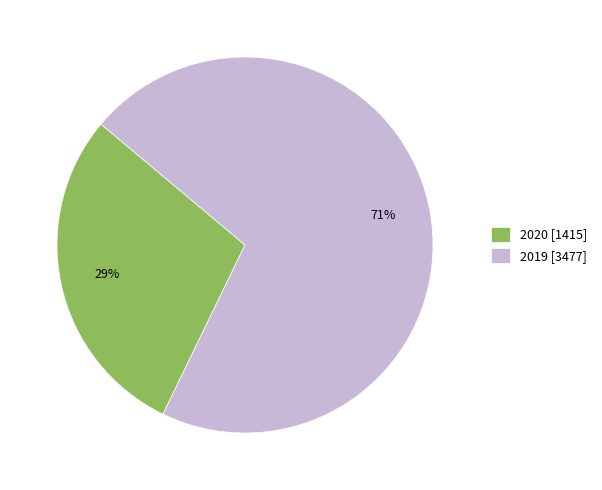

Combined, do 2019 [3477] and 2020 [1415] account for over 50%?

Yes